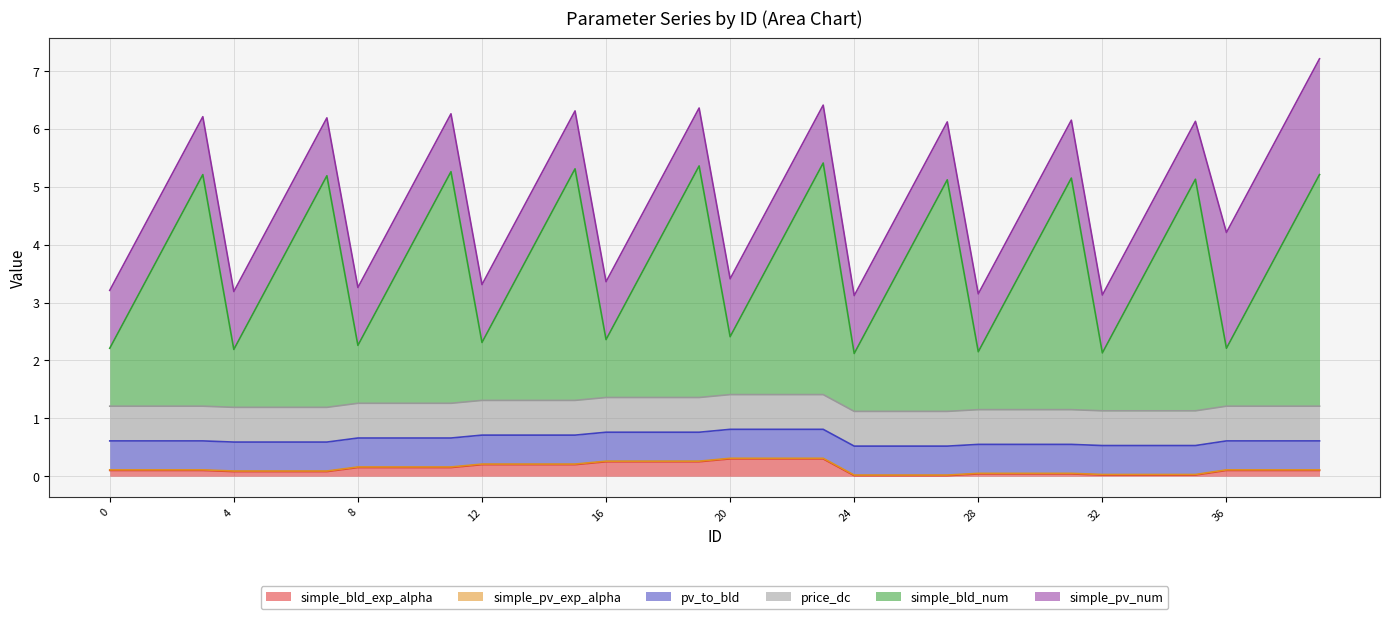

What is the approximate value of pv_to_bld at 21?

0.5